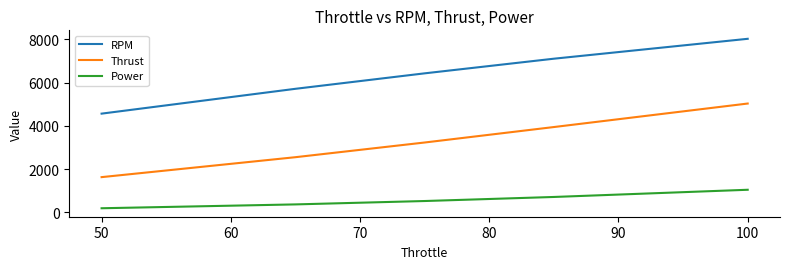

What is the smallest value displayed?

188.3